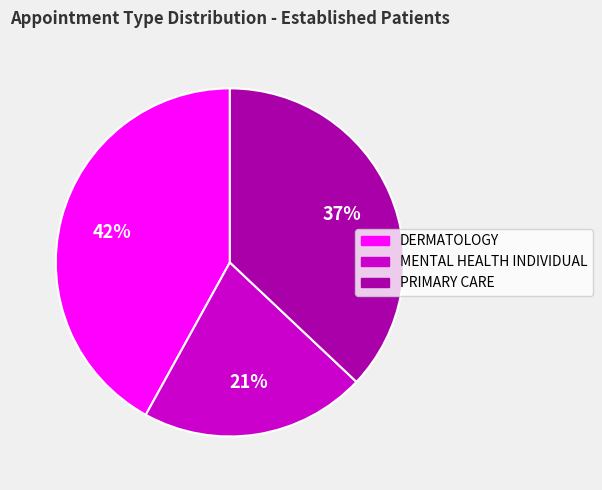

Do PRIMARY CARE and MENTAL HEALTH INDIVIDUAL together represent more than half of the pie?

Yes